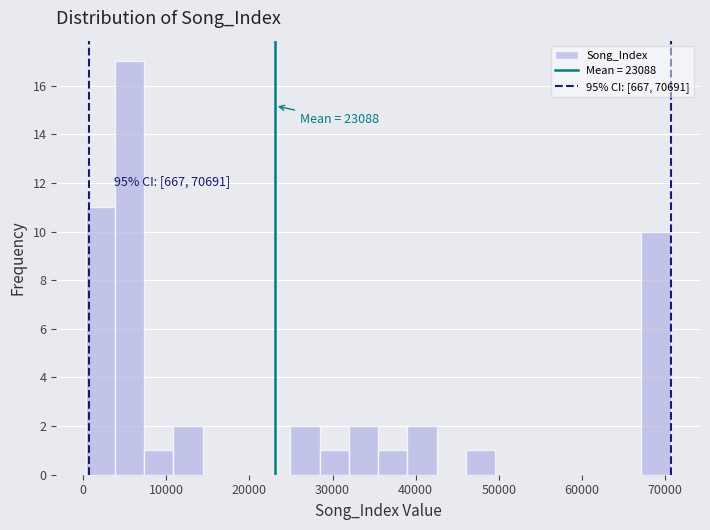

Around what value on the x-axis is the tallest bar? Give the approximate position of its centre, as read against the axis.

6000